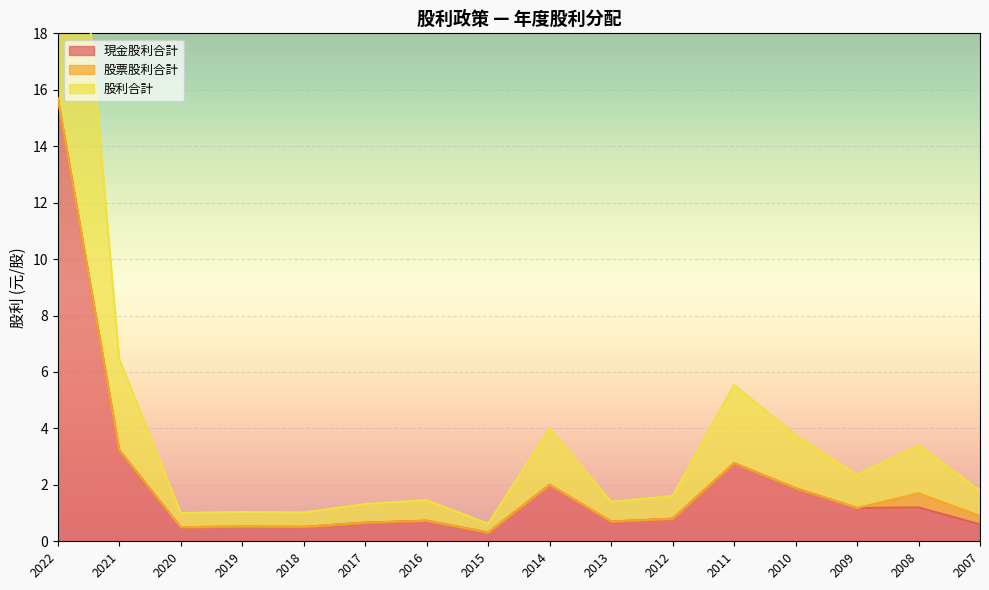

At which label is 現金股利合計 closest to 8?

2021